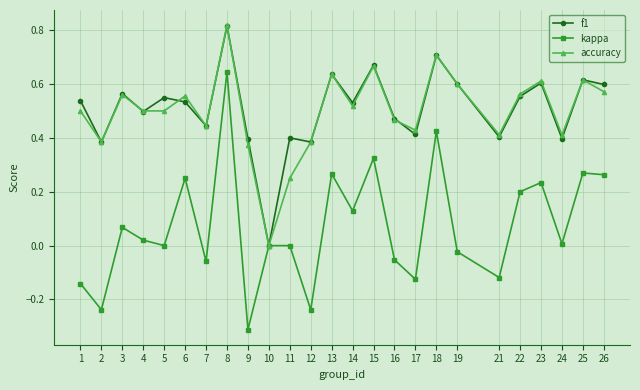

The kappa series shows 0.2 at 15. True or false?

False